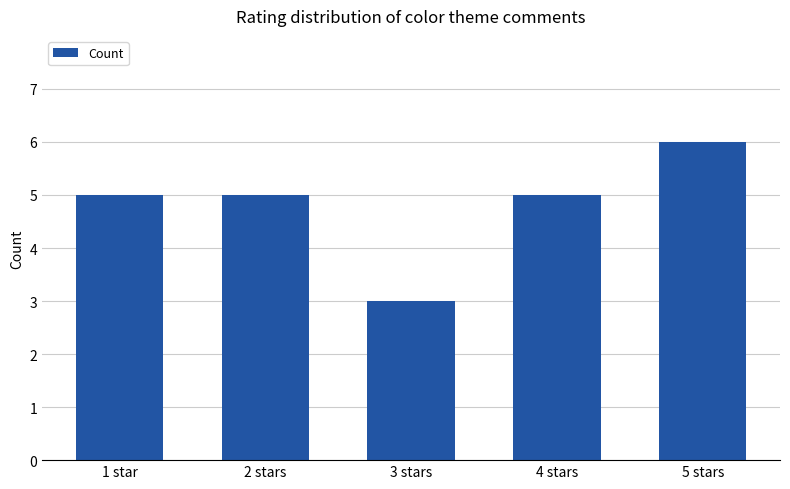

What is the difference between the maximum and minimum values?

3